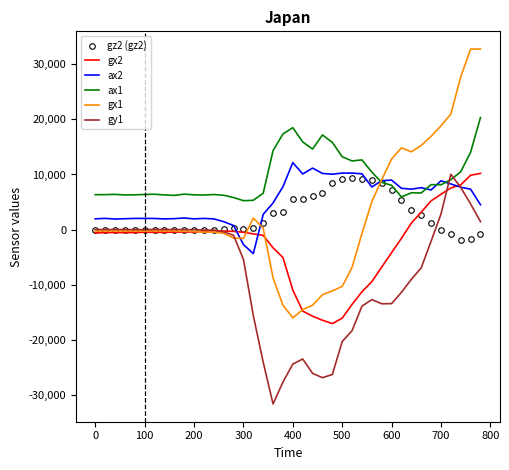

Which series has the largest range (max minus min)?

gx1